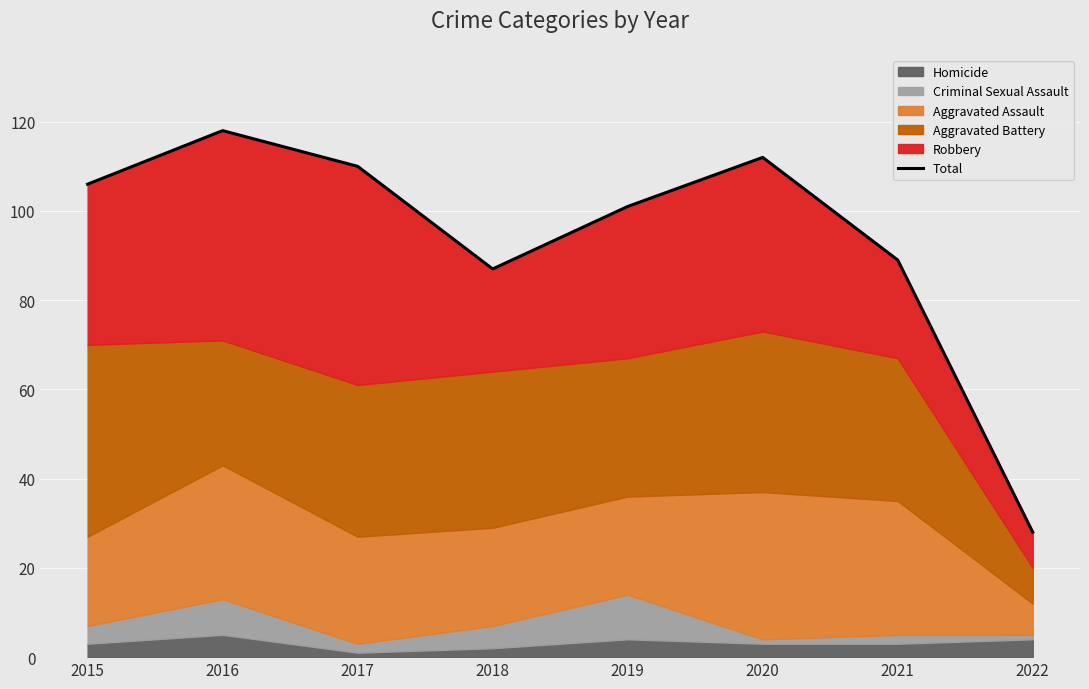

Is it true that the value at 2019 is 101?

True